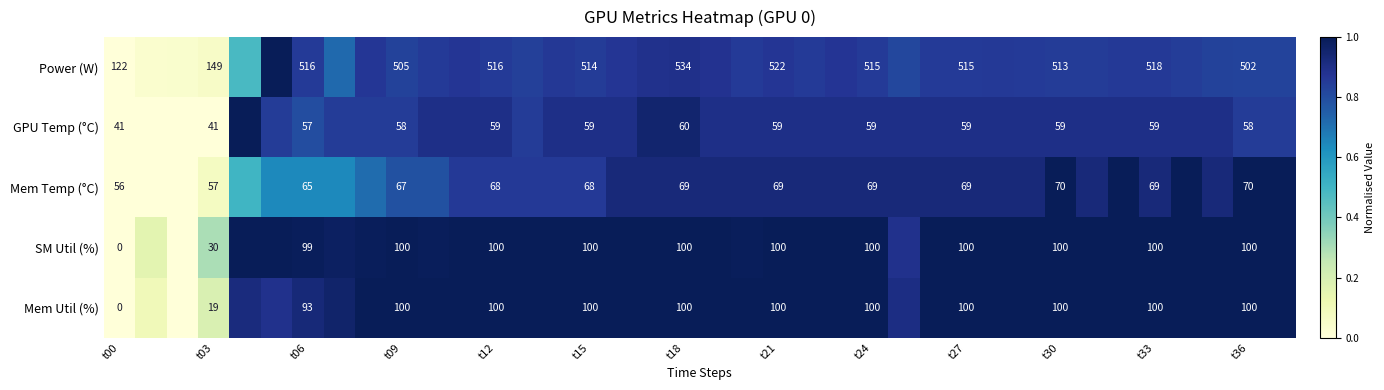

True or false: Mem Temp (°C) has a value of 0.2 at t12.

False